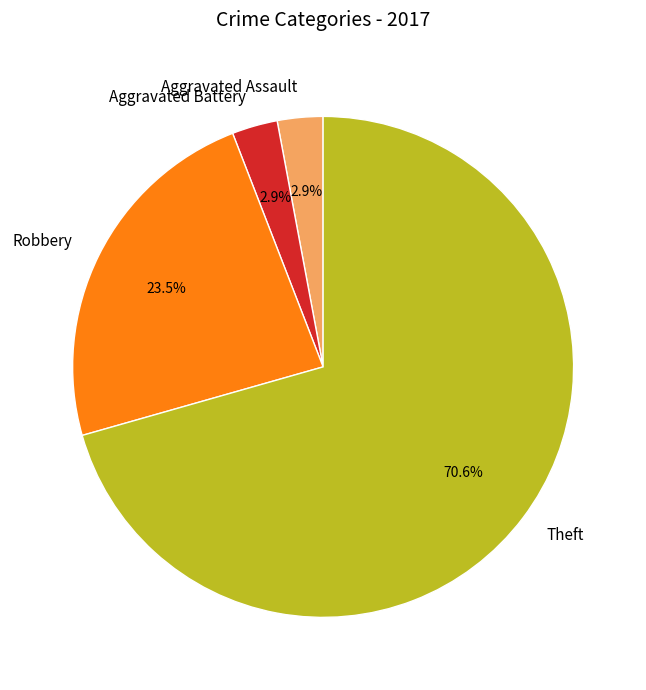

How many slices are in this pie chart?

4